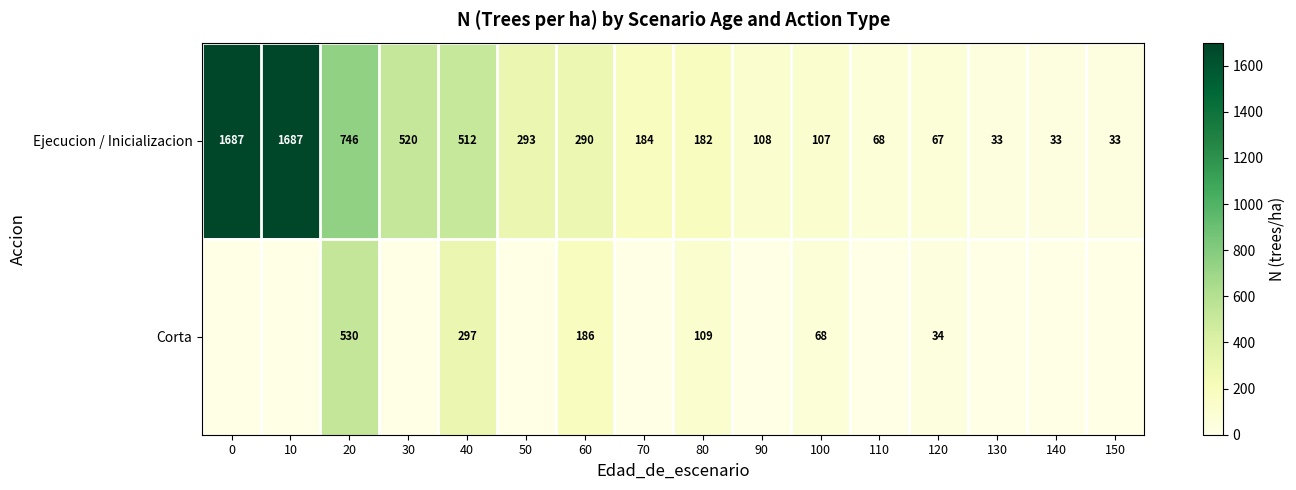

Where is Ejecucion / Inicializacion nearest to the value 860?

20